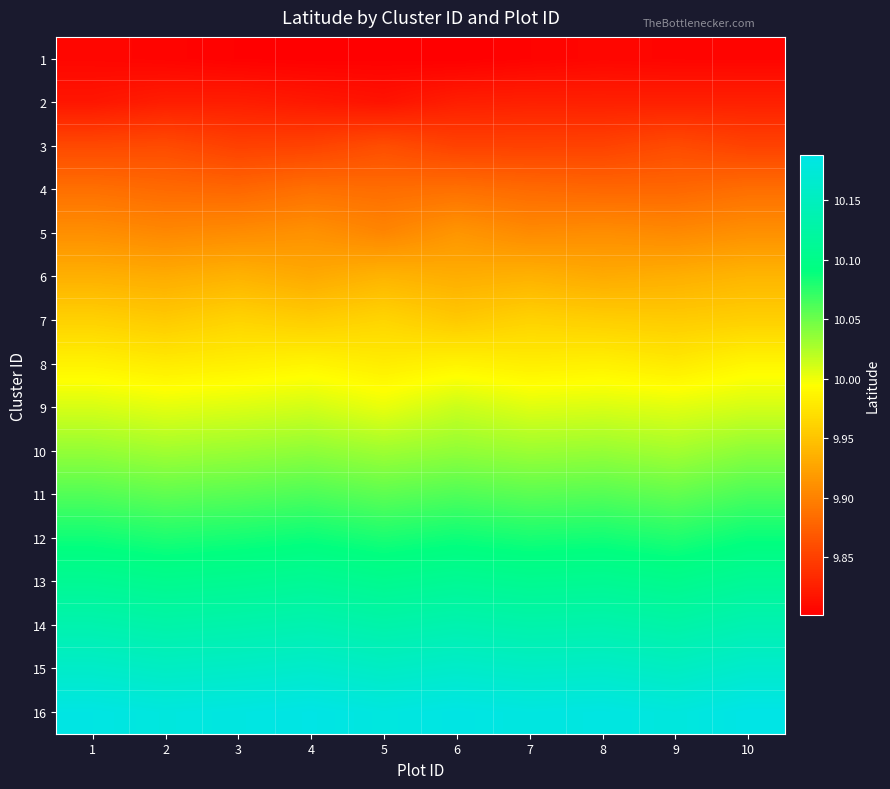

Reading left to right, list all the values displayed in this chart.

1: 1=9.8	2=9.8	3=9.8	4=9.8	5=9.8	6=9.8	7=9.8	8=9.8	9=9.8	10=9.8
2: 1=9.8	2=9.8	3=9.8	4=9.8	5=9.8	6=9.8	7=9.8	8=9.8	9=9.8	10=9.8
3: 1=9.9	2=9.9	3=9.9	4=9.9	5=9.9	6=9.9	7=9.9	8=9.9	9=9.9	10=9.9
4: 1=9.9	2=9.9	3=9.9	4=9.9	5=9.9	6=9.9	7=9.9	8=9.9	9=9.9	10=9.9
5: 1=9.9	2=9.9	3=9.9	4=9.9	5=9.9	6=9.9	7=9.9	8=9.9	9=9.9	10=9.9
6: 1=9.9	2=9.9	3=9.9	4=9.9	5=9.9	6=9.9	7=9.9	8=9.9	9=9.9	10=9.9
7: 1=10.0	2=10.0	3=10.0	4=10.0	5=10.0	6=10.0	7=10.0	8=10.0	9=10.0	10=10.0
8: 1=10.0	2=10.0	3=10.0	4=10.0	5=10.0	6=10.0	7=10.0	8=10.0	9=10.0	10=10.0
9: 1=10.0	2=10.0	3=10.0	4=10.0	5=10.0	6=10.0	7=10.0	8=10.0	9=10.0	10=10.0
10: 1=10.0	2=10.0	3=10.0	4=10.0	5=10.0	6=10.0	7=10.0	8=10.0	9=10.0	10=10.0
11: 1=10.1	2=10.1	3=10.1	4=10.1	5=10.1	6=10.1	7=10.1	8=10.1	9=10.1	10=10.1
12: 1=10.1	2=10.1	3=10.1	4=10.1	5=10.1	6=10.1	7=10.1	8=10.1	9=10.1	10=10.1
13: 1=10.1	2=10.1	3=10.1	4=10.1	5=10.1	6=10.1	7=10.1	8=10.1	9=10.1	10=10.1
14: 1=10.1	2=10.1	3=10.1	4=10.1	5=10.1	6=10.1	7=10.1	8=10.1	9=10.1	10=10.1
15: 1=10.2	2=10.2	3=10.2	4=10.2	5=10.2	6=10.2	7=10.2	8=10.2	9=10.2	10=10.2
16: 1=10.2	2=10.2	3=10.2	4=10.2	5=10.2	6=10.2	7=10.2	8=10.2	9=10.2	10=10.2